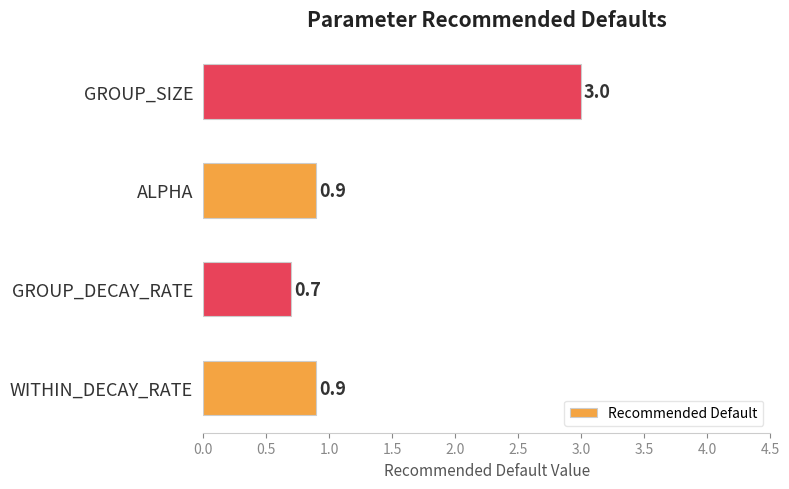

How many distinct data groups are displayed?

1